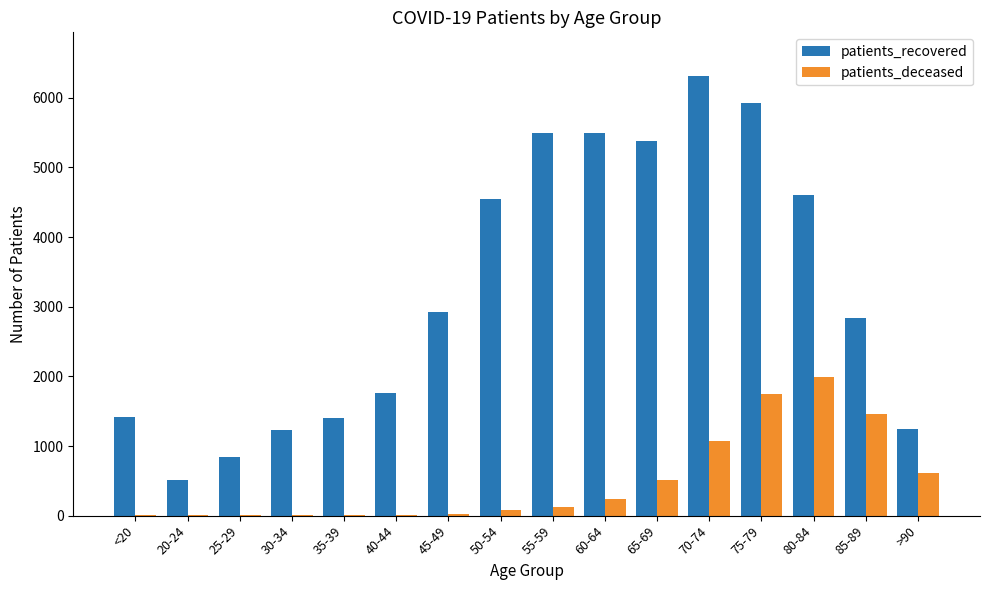

What is the sum of all patients_deceased values?

7916